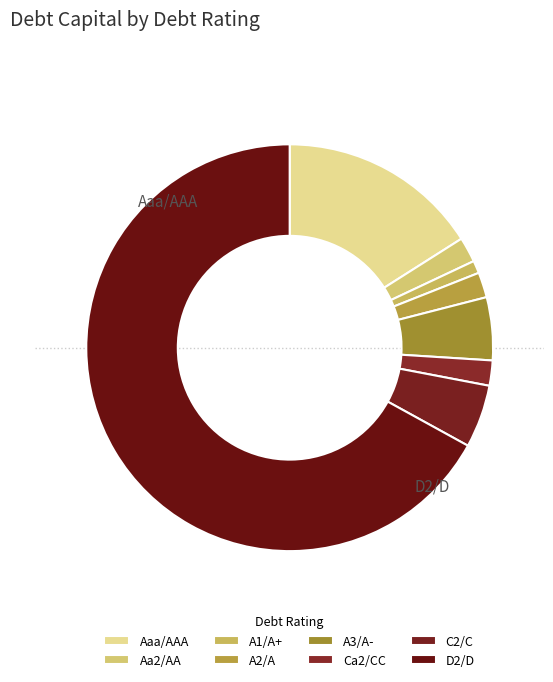

To the nearest percent, what percentage of the pie is D2/D?

67%